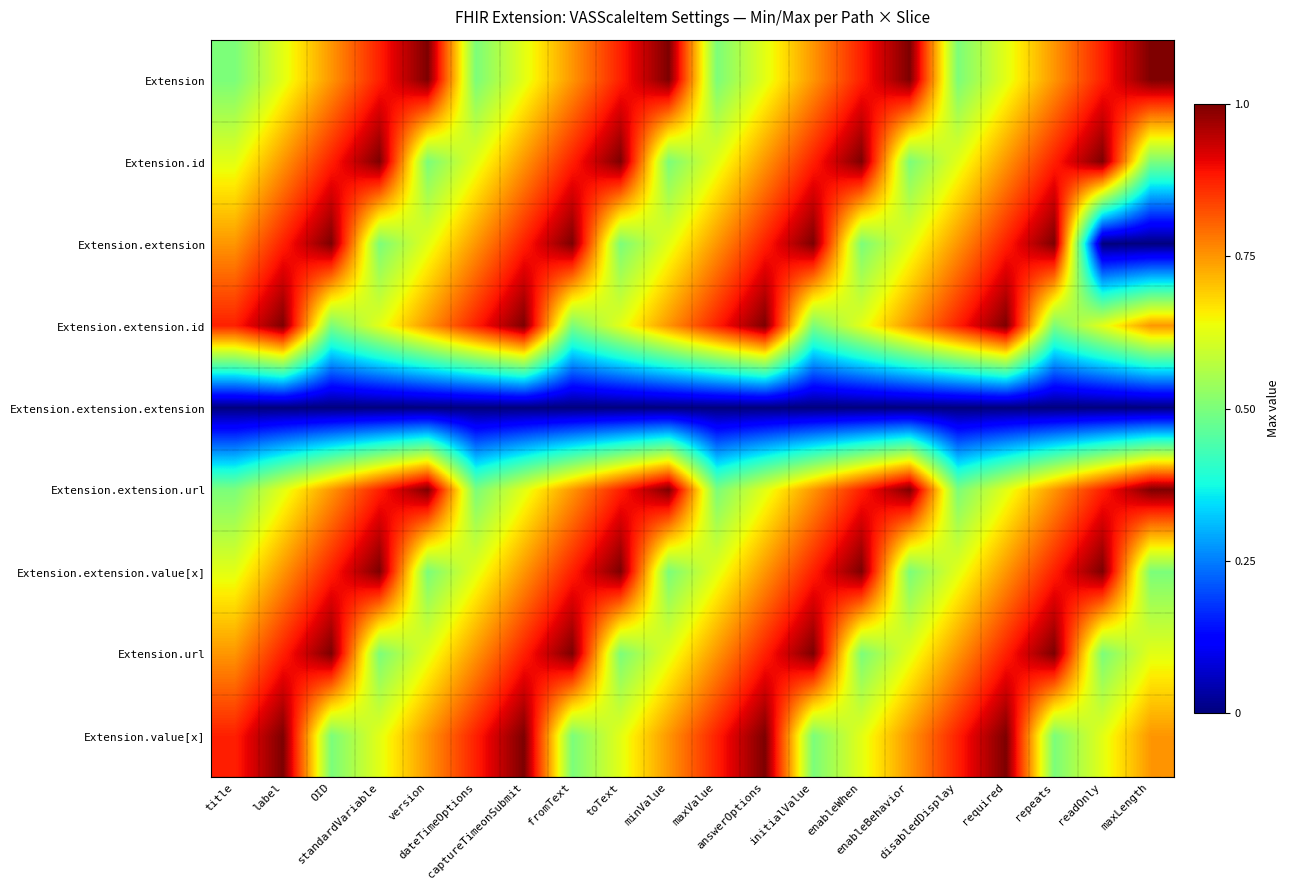

What is the total value across all series at answerOptions?

6.5